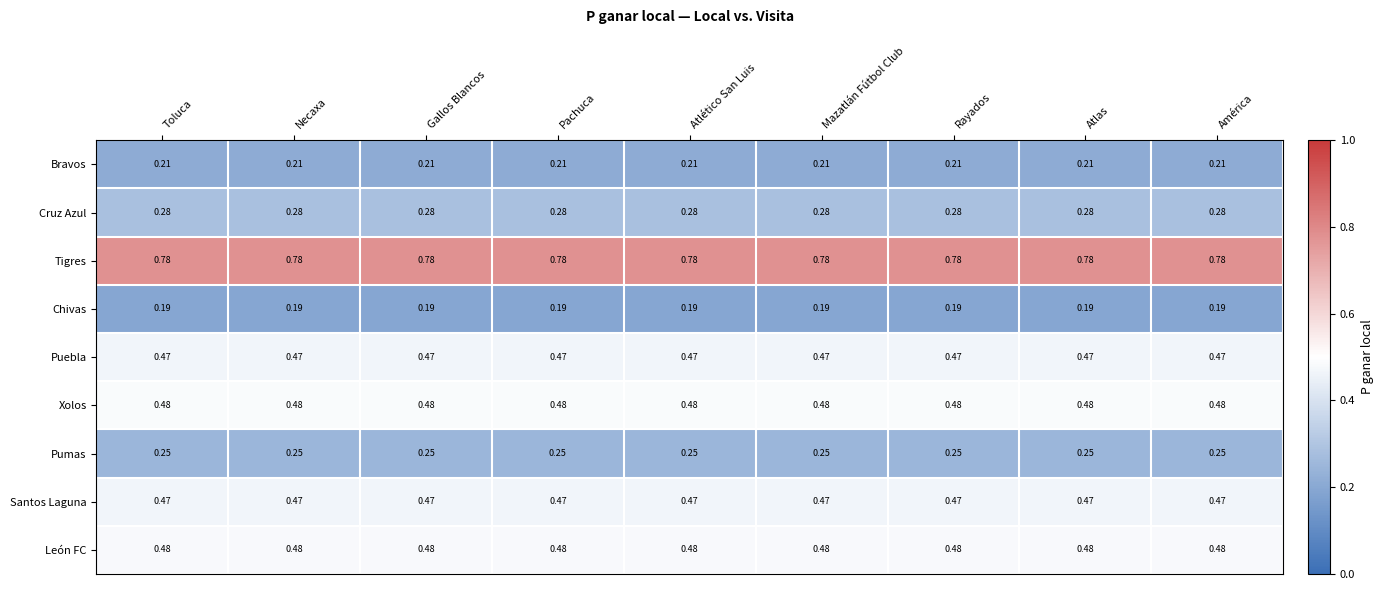

Which series has the largest total across all categories?

Tigres